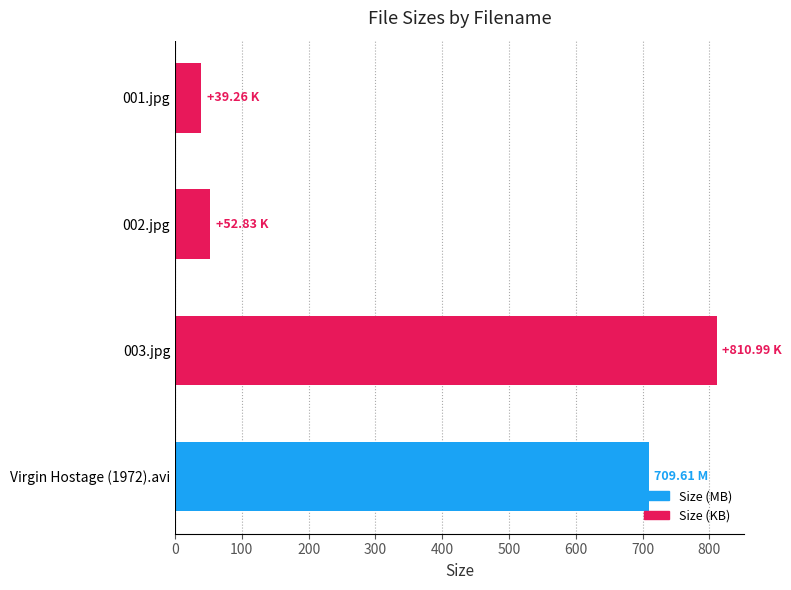

What is the maximum value shown in the chart?

811.0